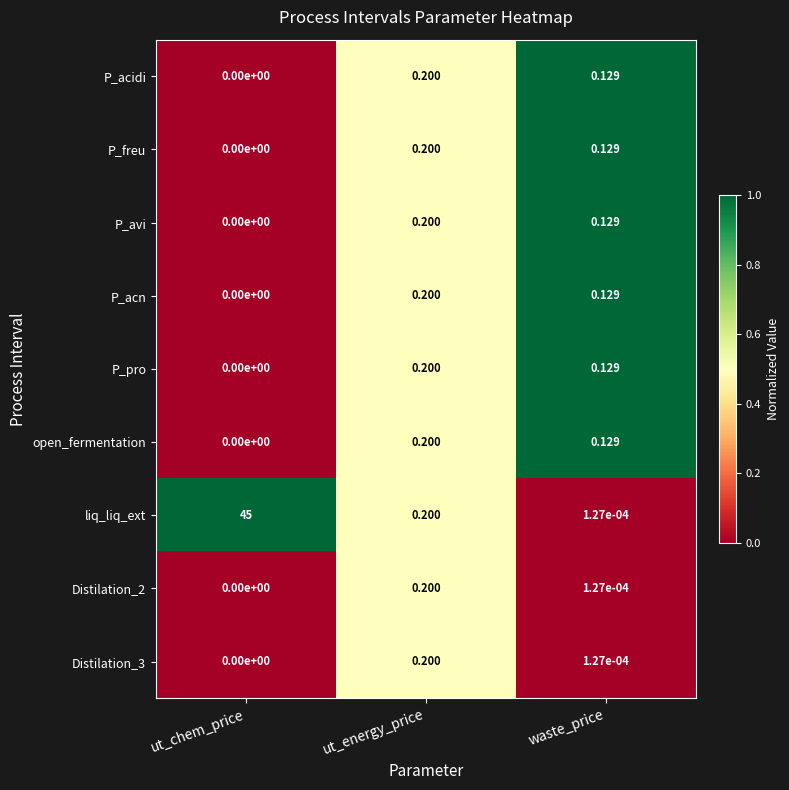

At how many categories does at least one series exceed 0?

3